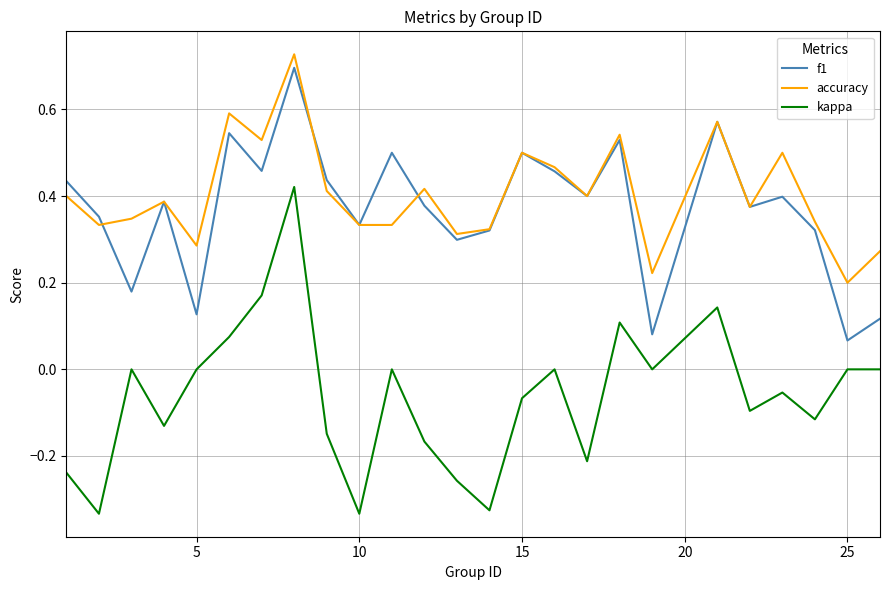

True or false: kappa and accuracy intersect in this chart.

False